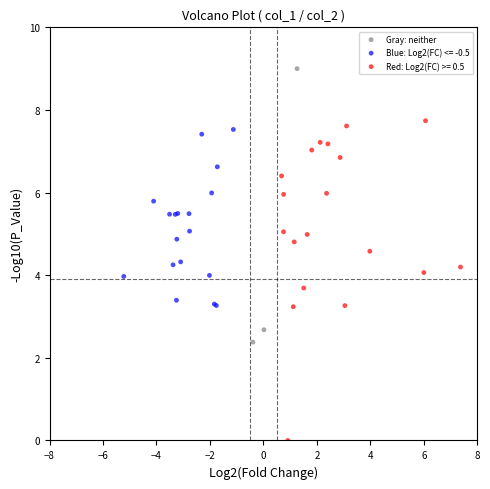

Which series reaches the maximum Y coordinate?

Gray: neither